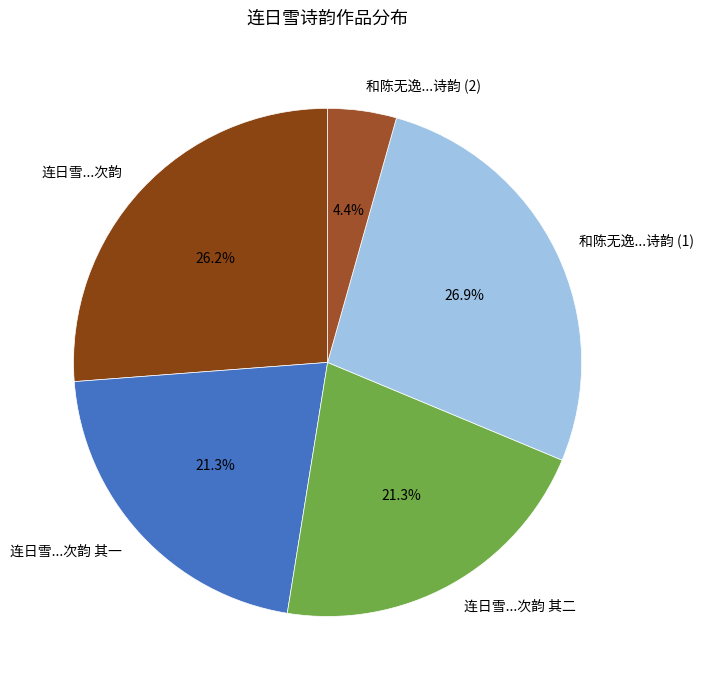

What percentage do 和陈无逸...诗韵 (1) and 连日雪...次韵 其一 together represent?

48.2%